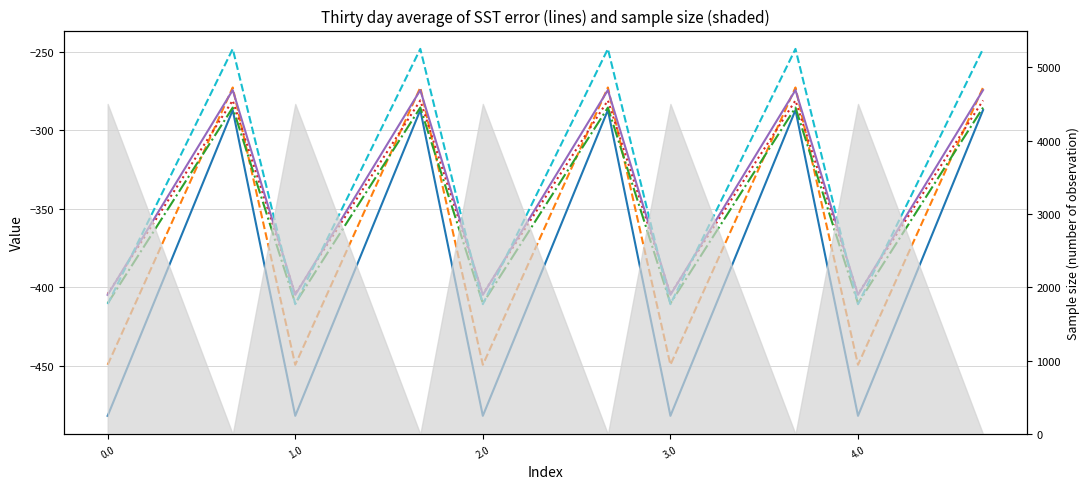

True or false: col_3 and col_1 cross at least once.

False